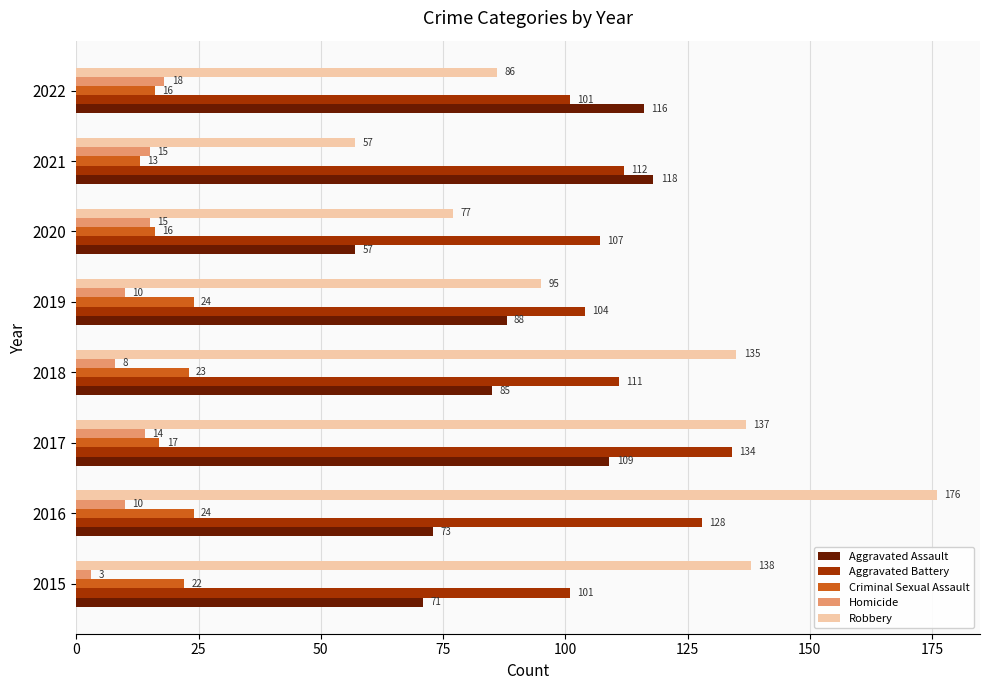

Which label corresponds to the largest value in the chart?

2016